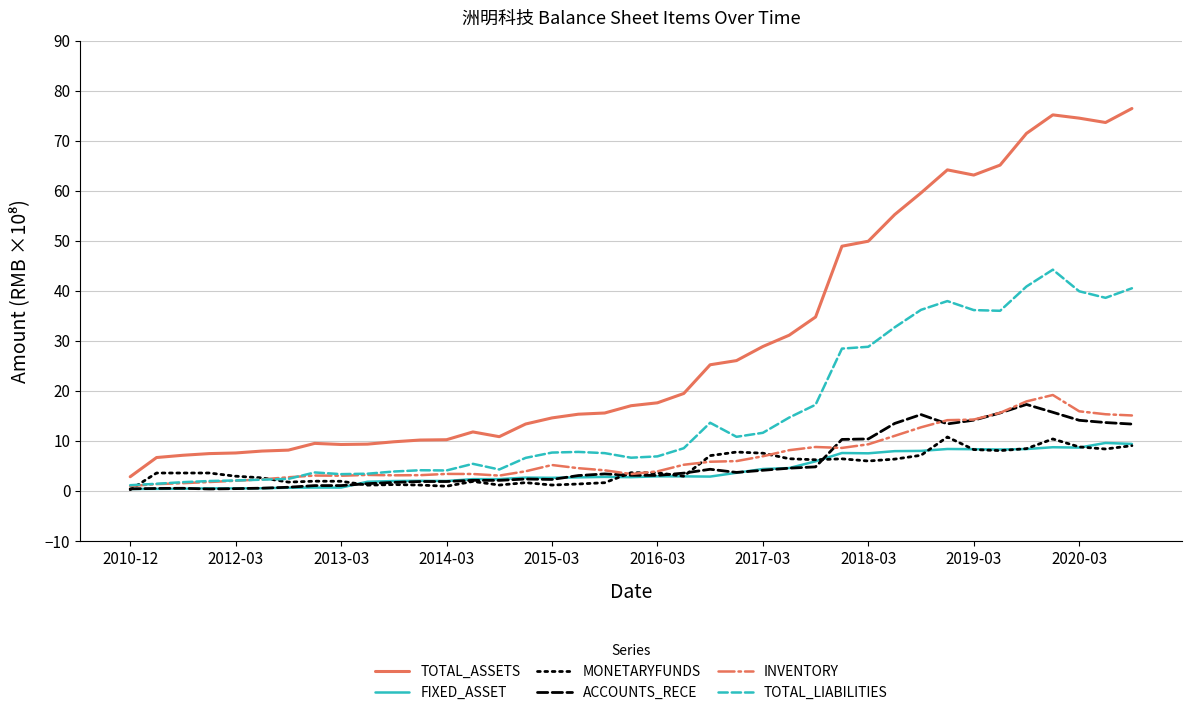

What is the greatest value displayed?

76.4